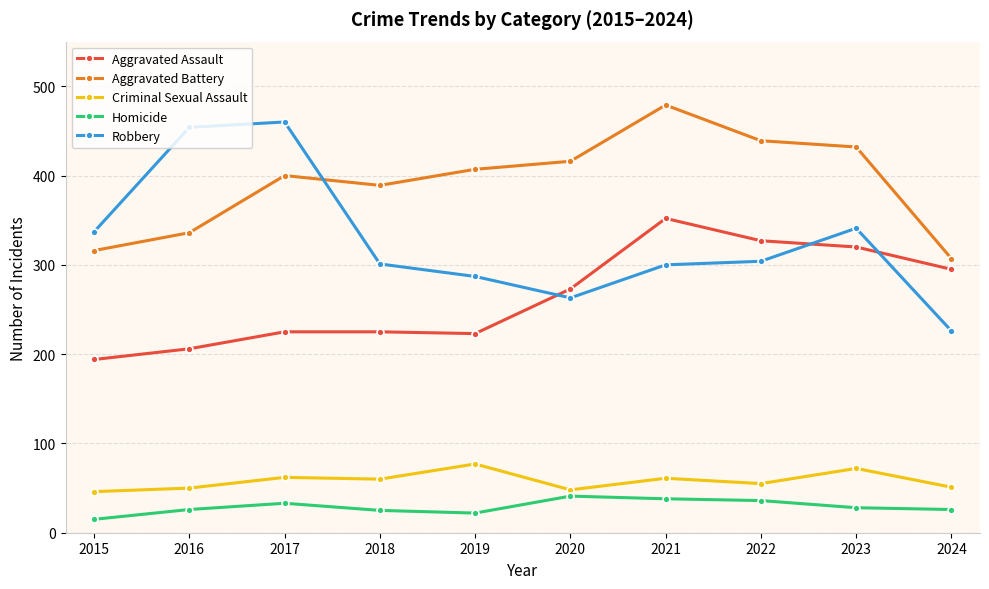

What is the maximum value for Robbery?

460